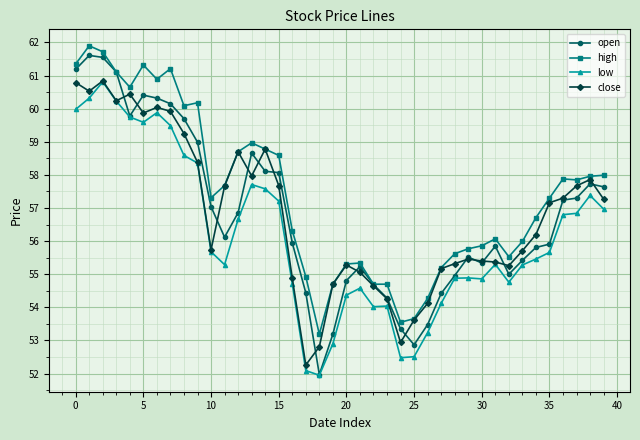

True or false: open has more than 0 points higher than both neighbors.

True